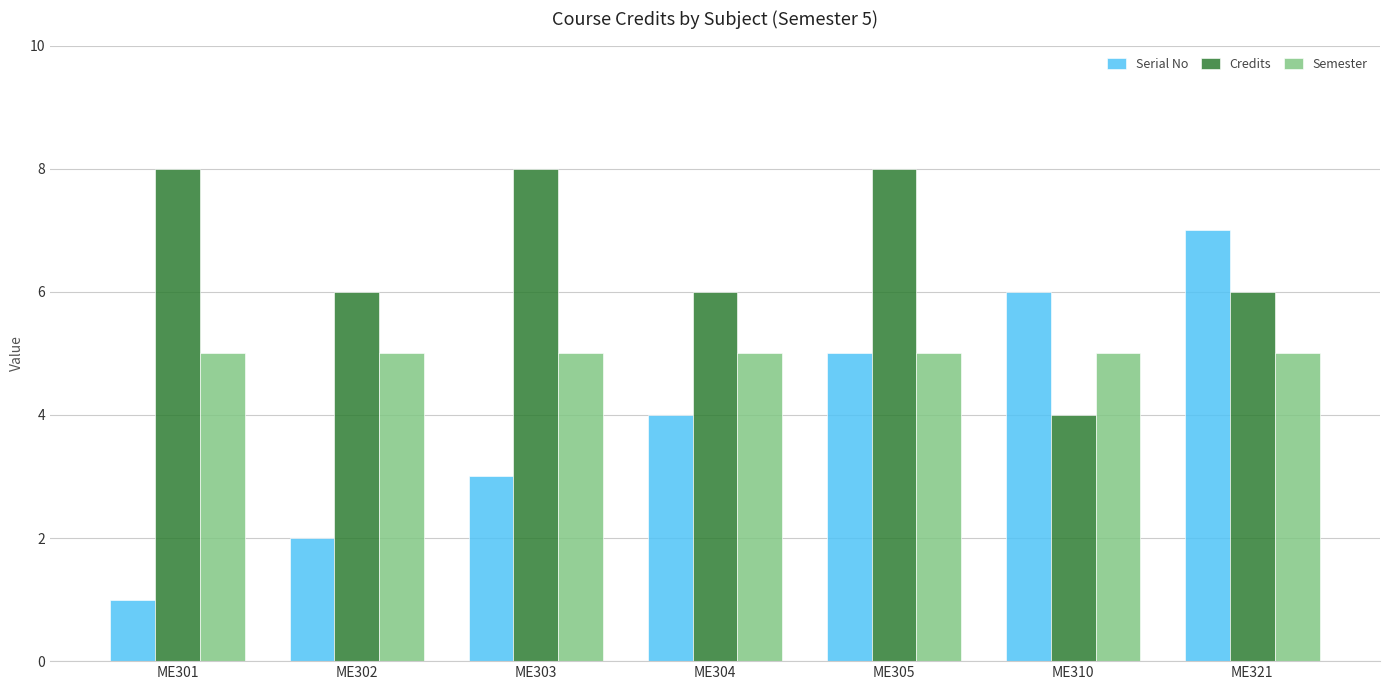

Rank the series by their average value, from highest to lowest.

Credits, Semester, Serial No